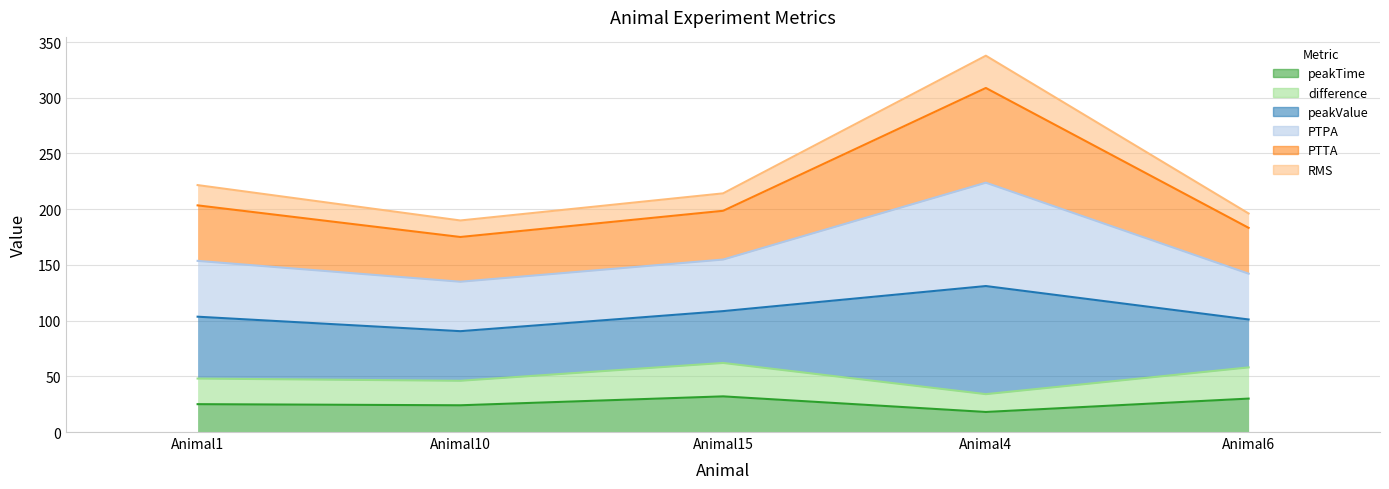

What is the total value across all series at Animal4?

337.7